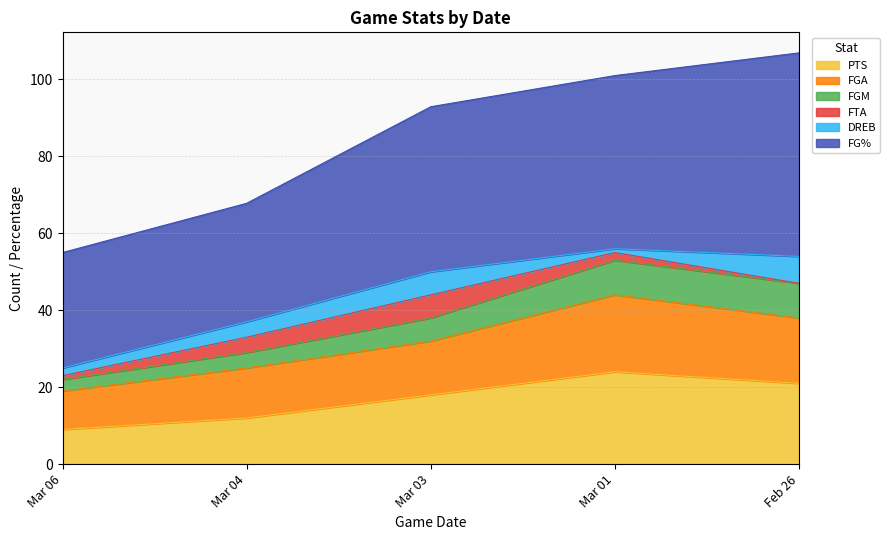

True or false: FGA has a value of 38 at Feb 26.

True